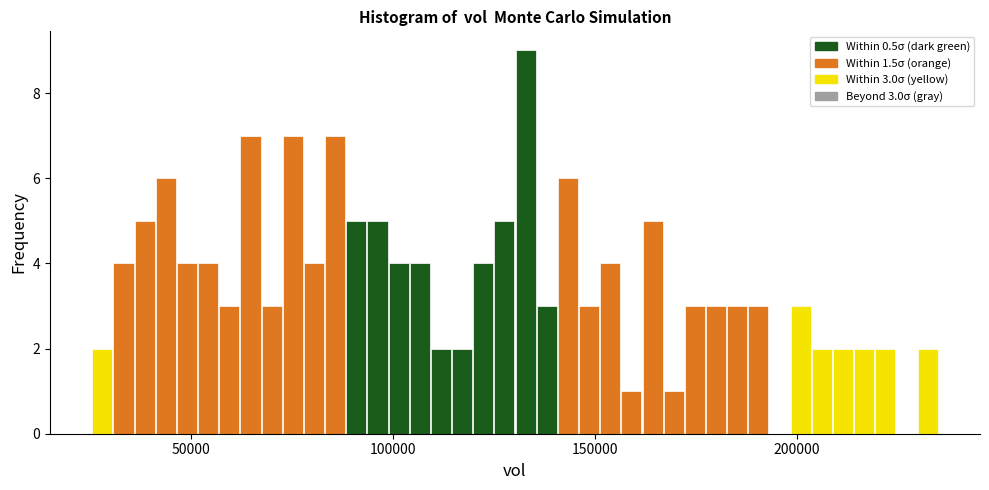

Around what value on the x-axis is the tallest bar? Give the approximate position of its centre, as read against the axis.

135000